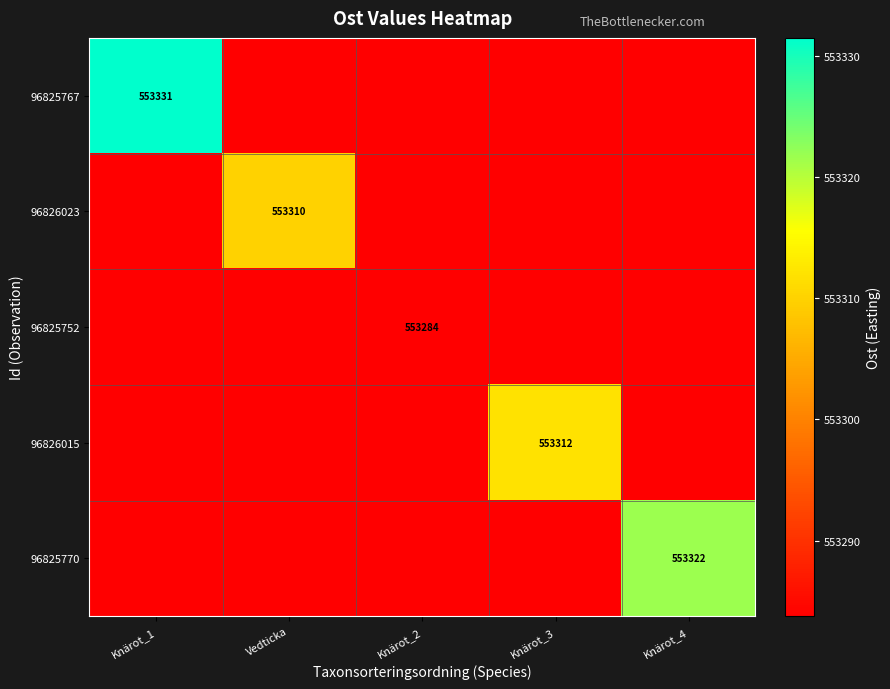

What is the total value across all series at Knärot_2?

2766418.8